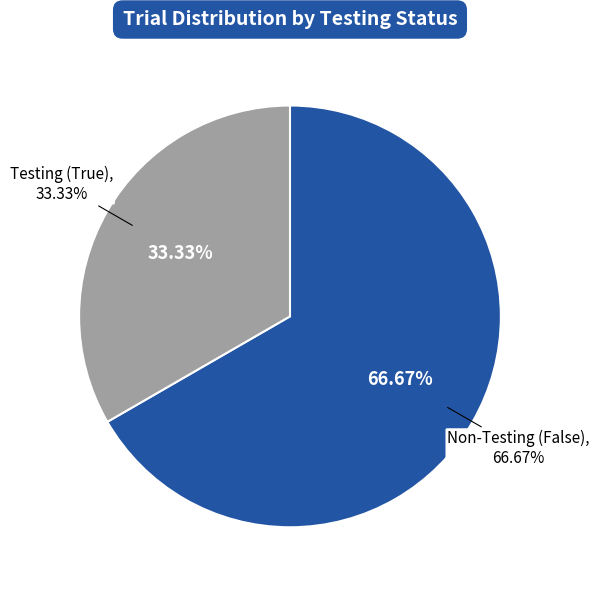

What is the largest slice in the pie chart?

False